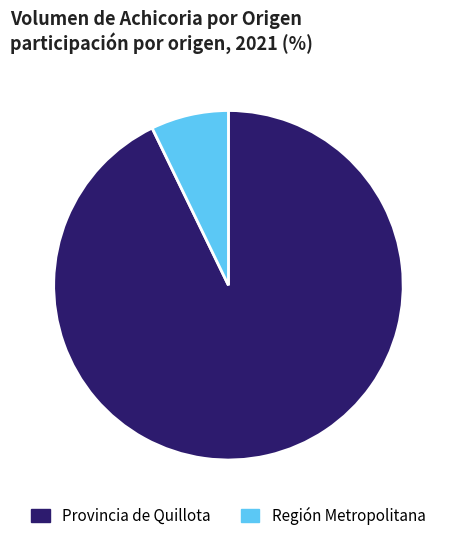

Which category has the biggest portion of the pie?

Provincia de Quillota